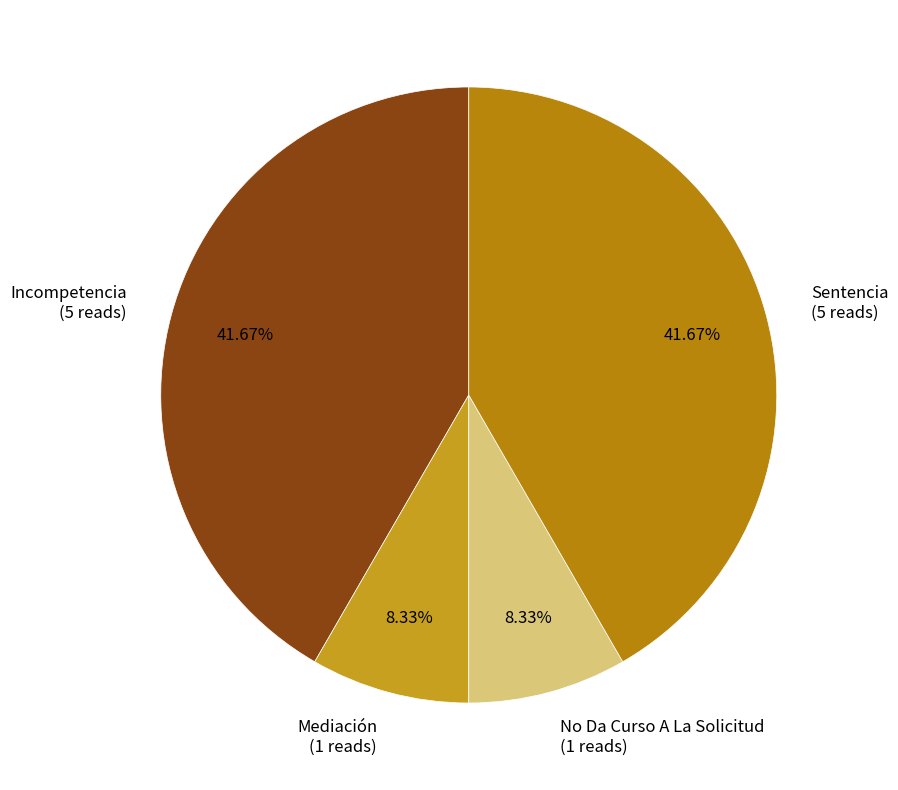

Is the sum of No Da Curso A La Solicitud (1 reads) and Mediación (1 reads) greater than half?

No